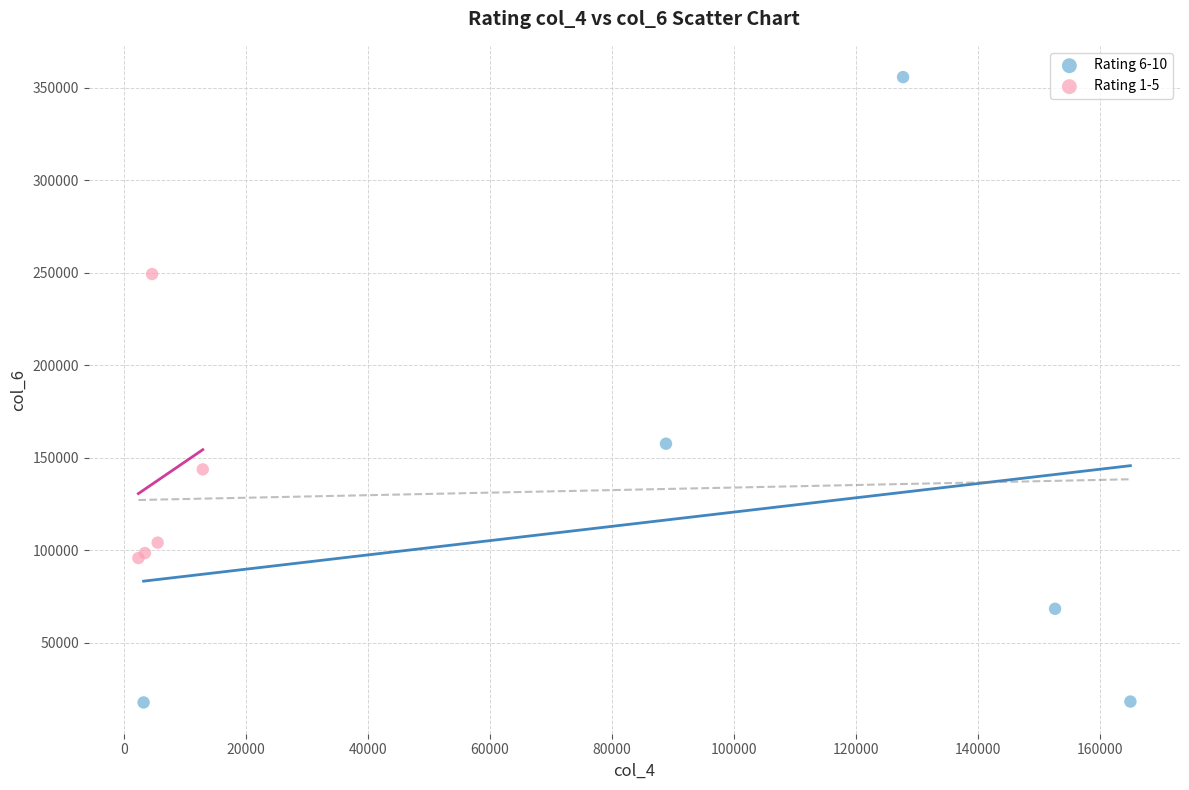

Which series has the widest spread of Y values?

Rating 6-10